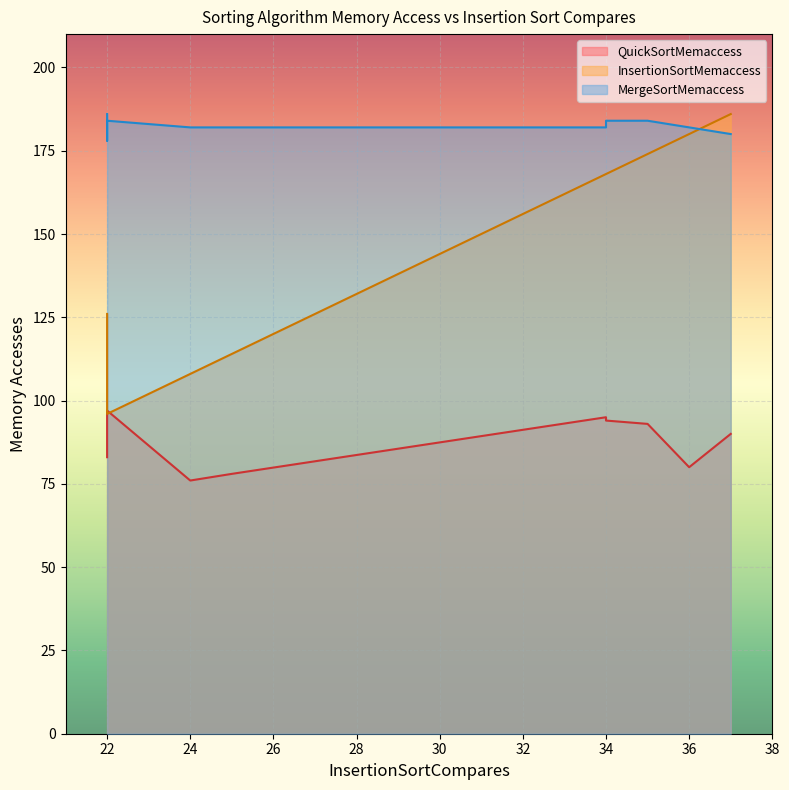

What is the average value of the QuickSortMemaccess series?

88